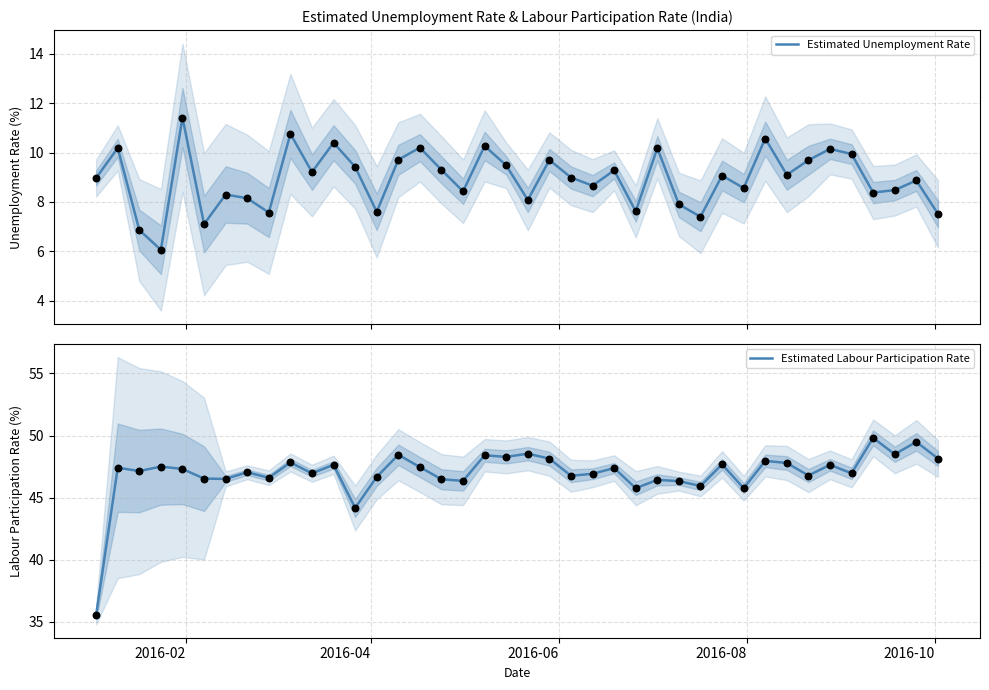

What is the highest value of the Estimated Unemployment Rate series?

11.4